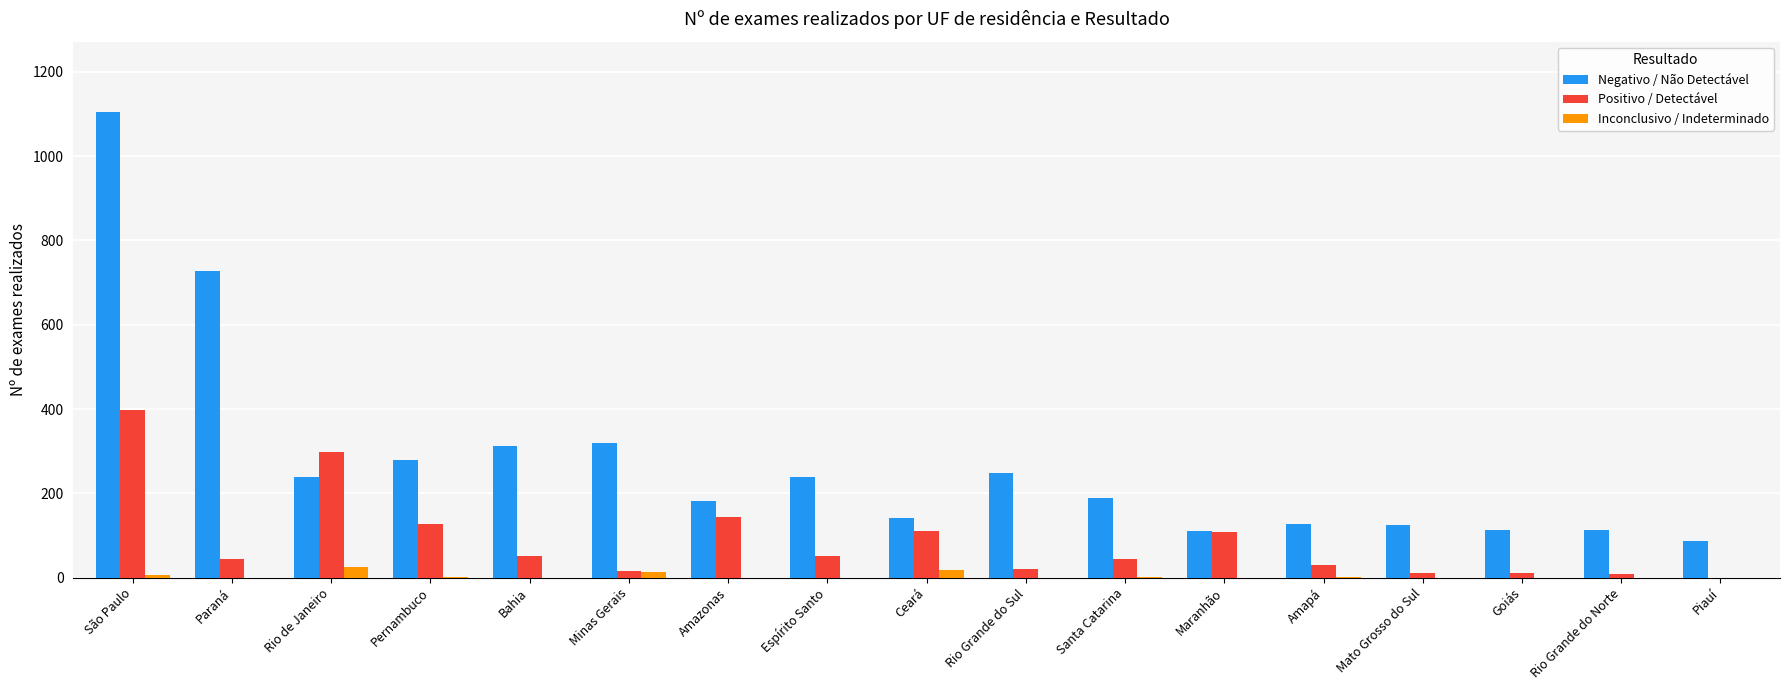

Which category has the highest value across all series?

São Paulo